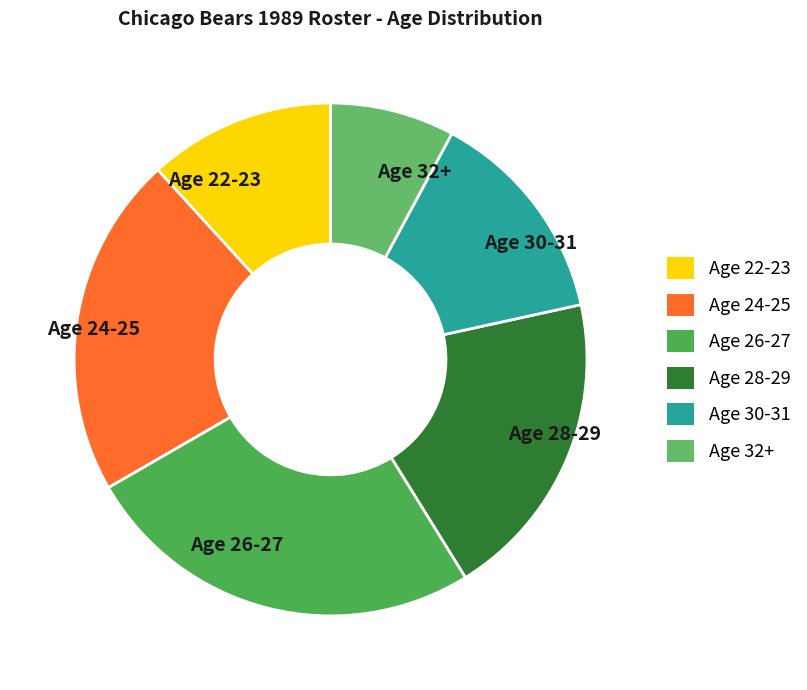

Is there a majority slice in this chart?

No